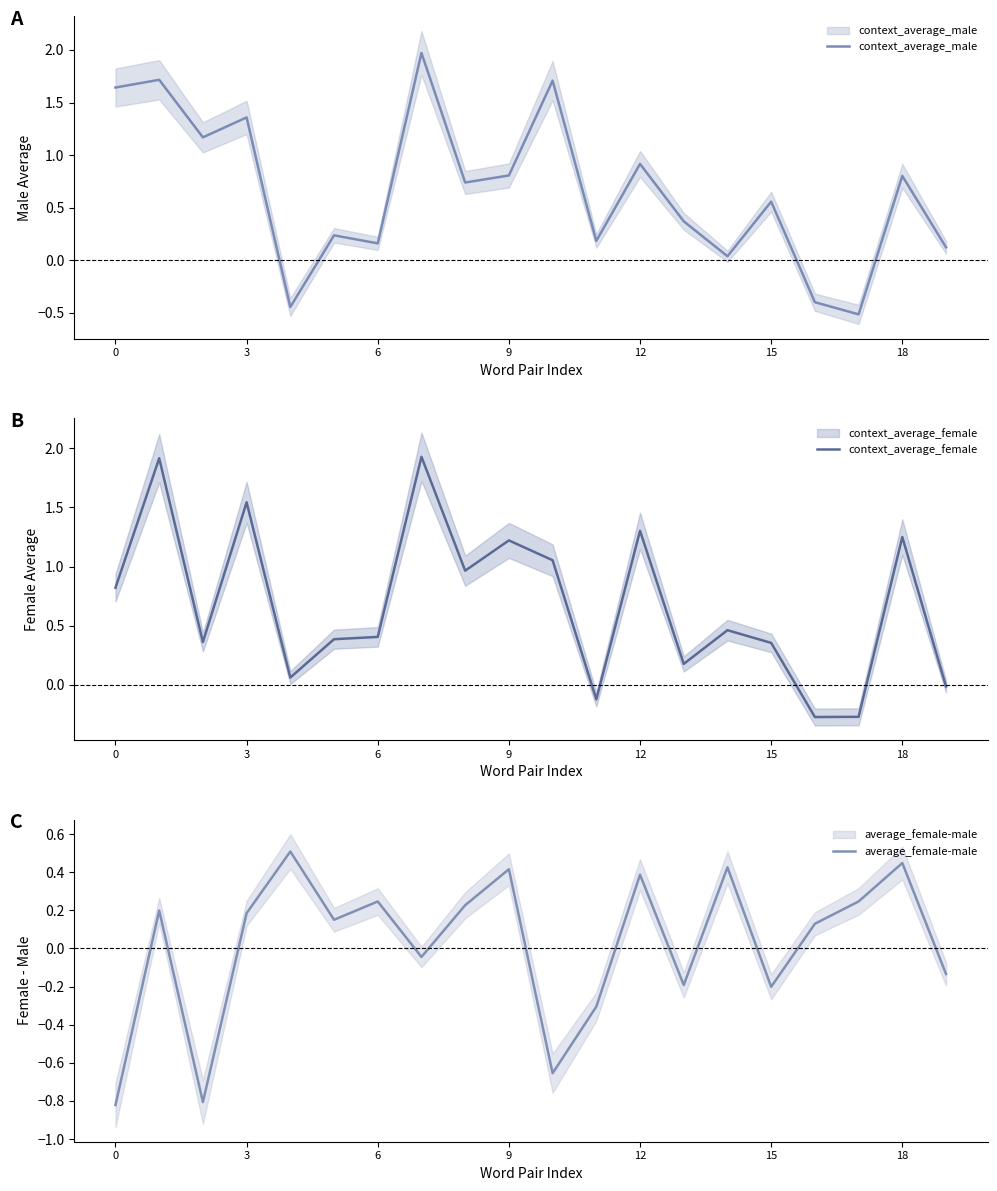

Is the value of context_average_female at 12 greater than the value of average_female-male at 6?

Yes